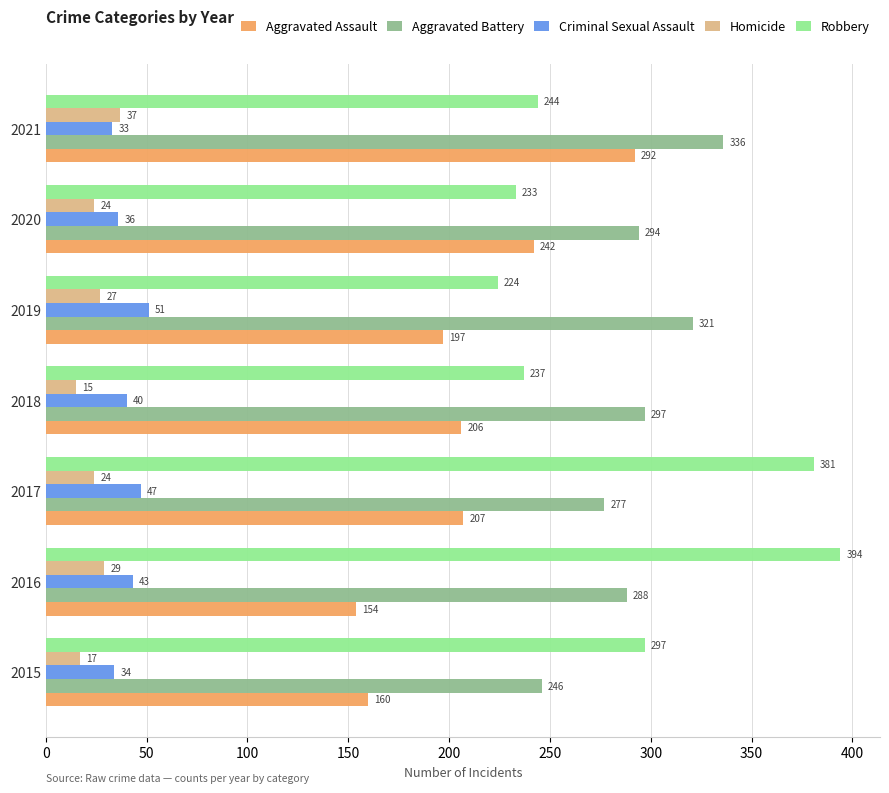

Rank the series at 2017 from highest to lowest value.

Robbery, Aggravated Battery, Aggravated Assault, Criminal Sexual Assault, Homicide